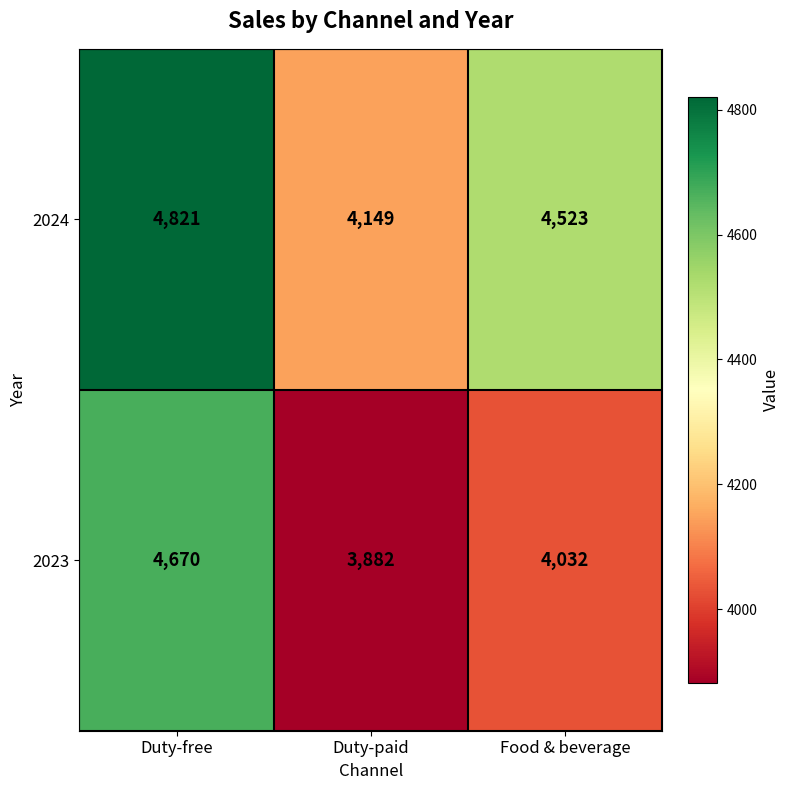

List the series in order of their peak value, highest first.

2024, 2023